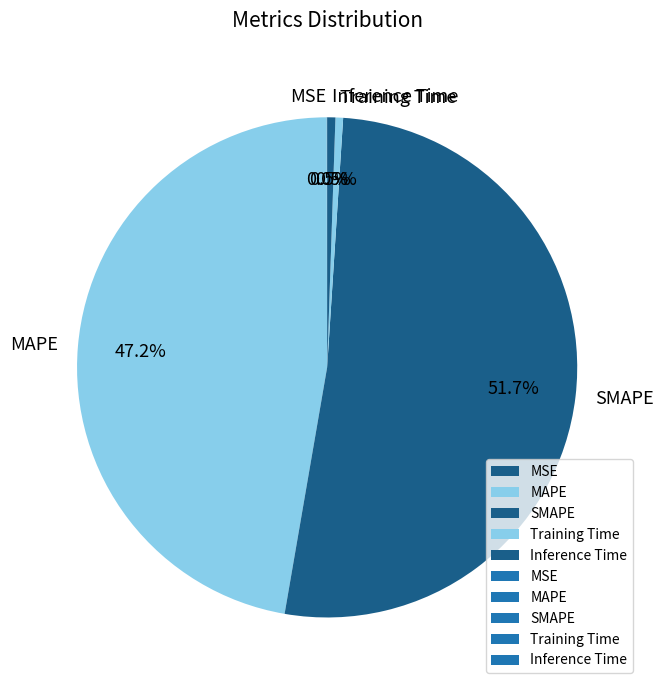

Which has a higher value, Inference Time or MAPE?

MAPE